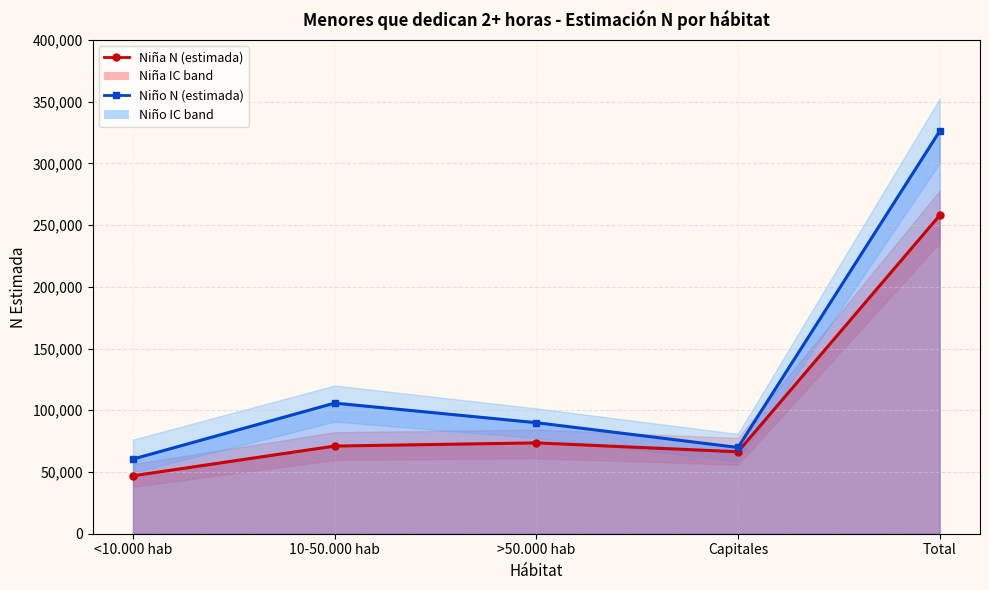

True or false: Niño N (lím sup IC) has a value of 485554 at Total.

False